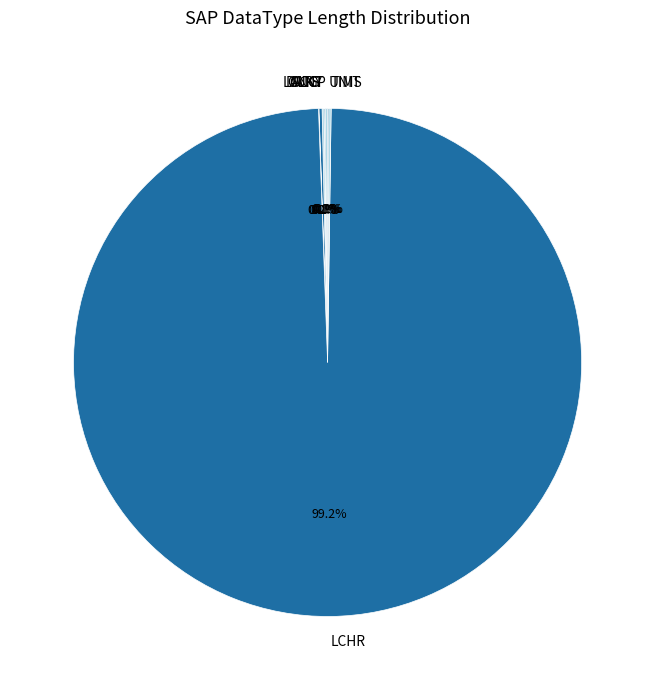

Does any single category account for the majority?

Yes